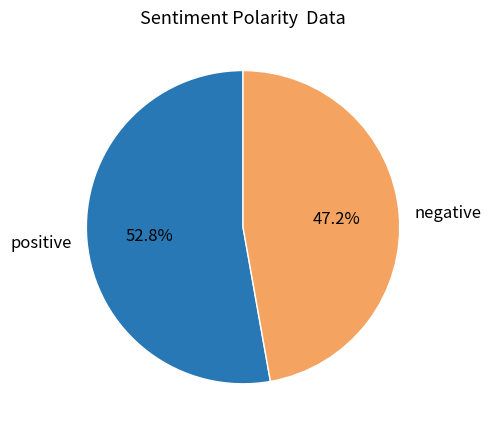

What percentage do positive and negative together represent?

100.0%